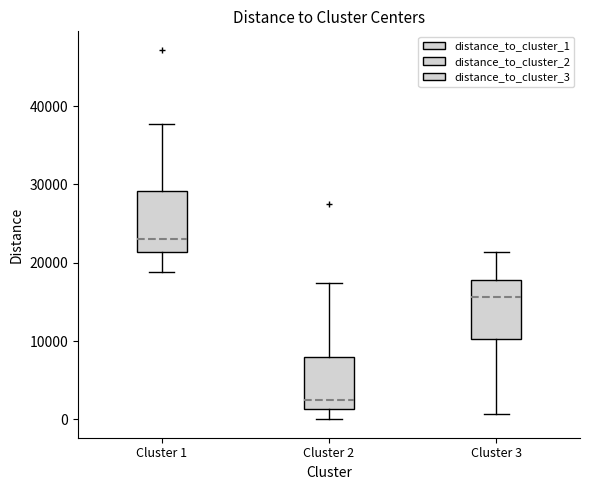

Which box has the highest median line?

Cluster 1